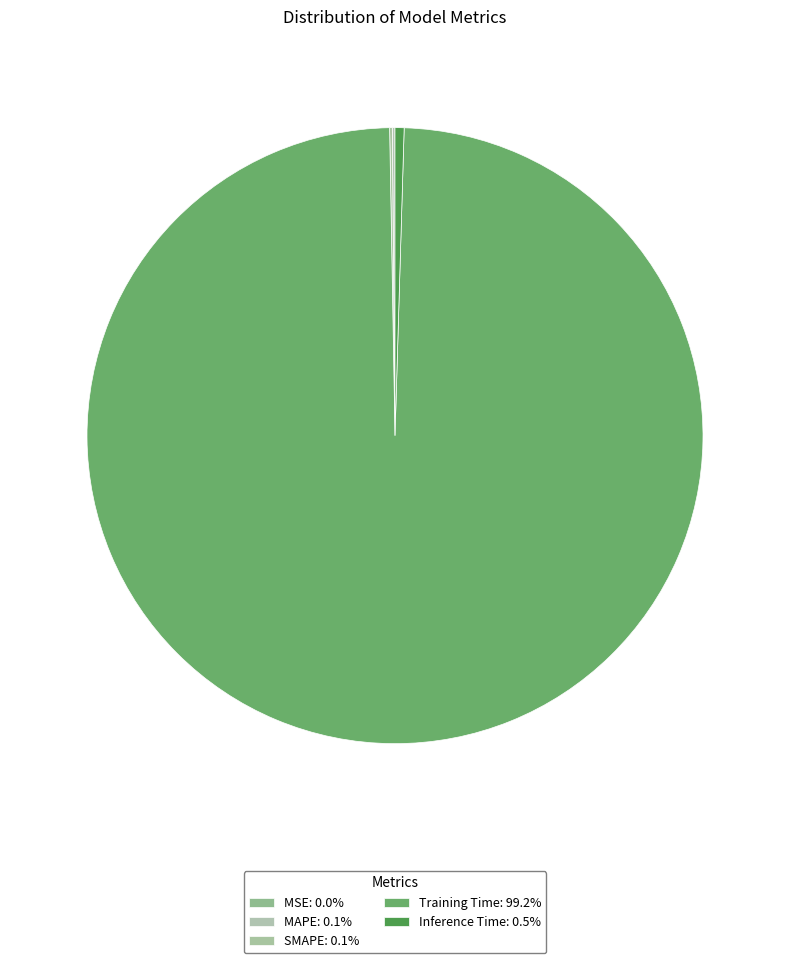

To the nearest percent, what percentage of the pie is Training Time?

99%